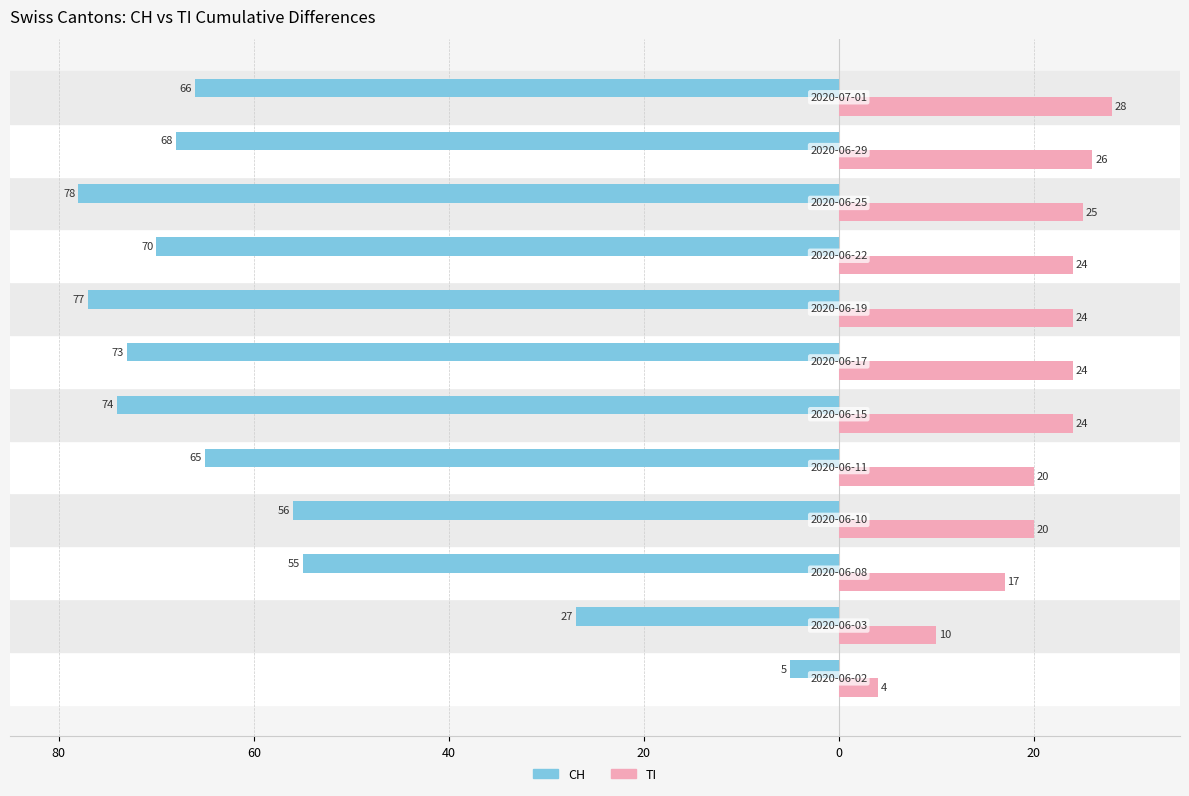

How many values in the CH series exceed -66?

5